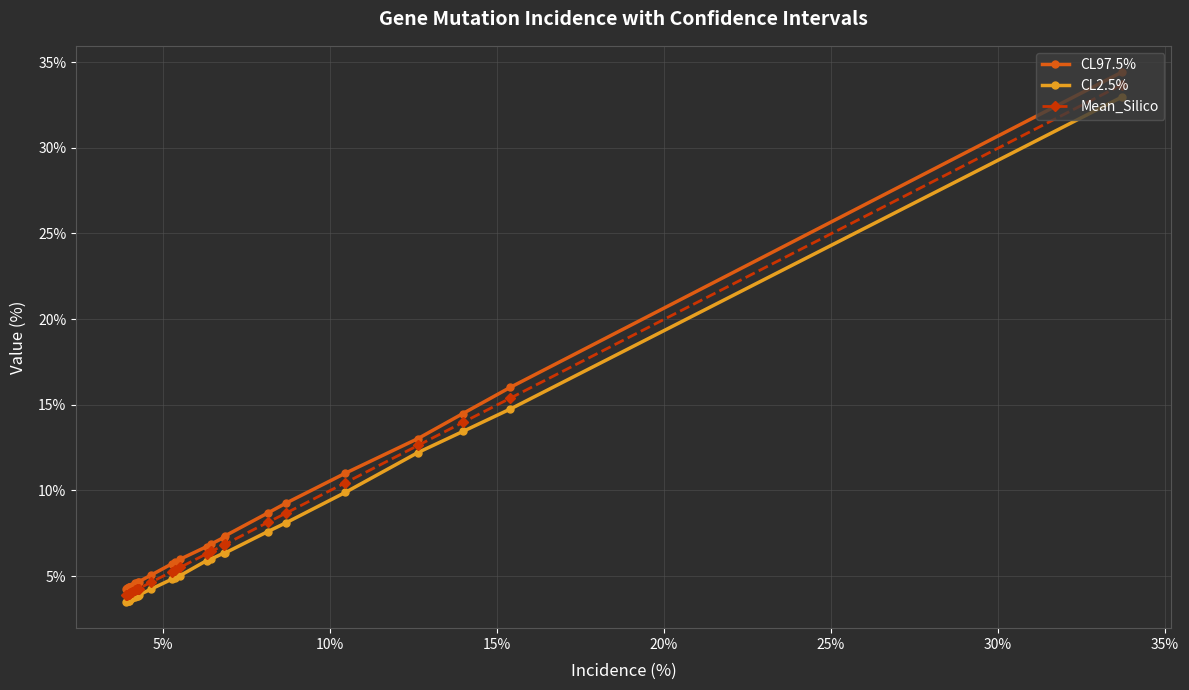

What is the value of the Mean_Silico point at the 7th from the left?

4.2